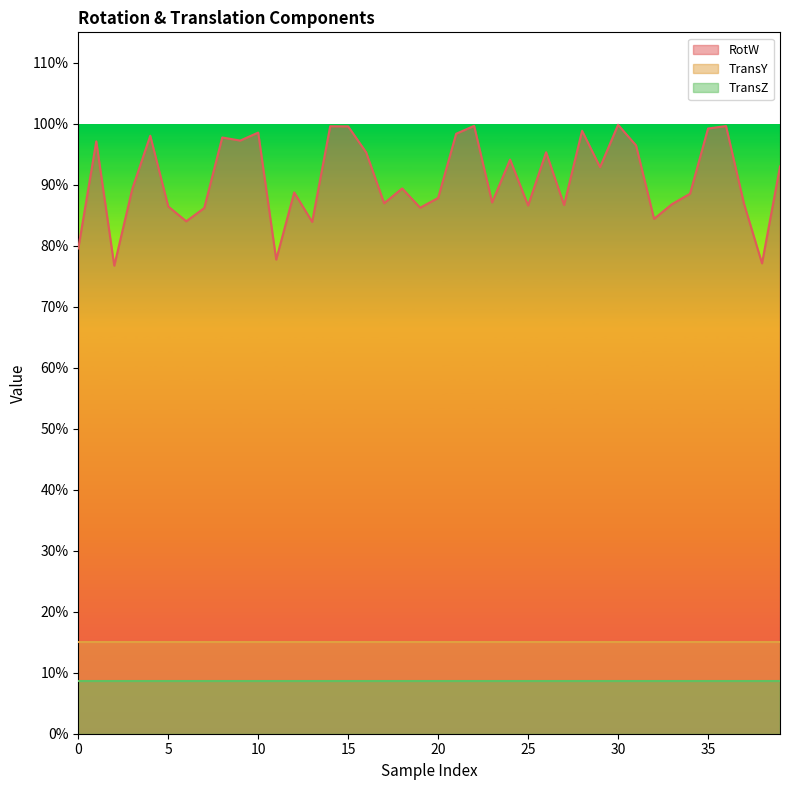

Which label corresponds to the largest value in the chart?

30